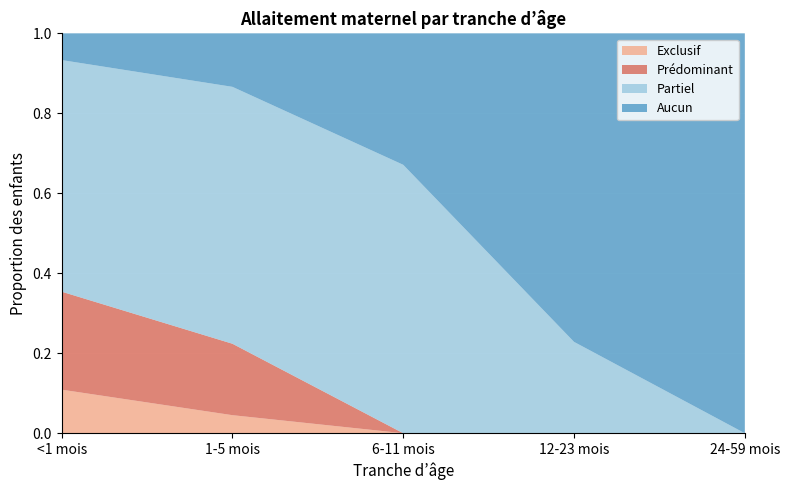

Reading left to right, extract all data points from this chart.

Exclusif: <1 mois=0.1	1-5 mois=0.0	6-11 mois=0.0	12-23 mois=0.0	24-59 mois=0.0
Prédominant: <1 mois=0.2	1-5 mois=0.2	6-11 mois=0.0	12-23 mois=0.0	24-59 mois=0.0
Partiel: <1 mois=0.6	1-5 mois=0.6	6-11 mois=0.7	12-23 mois=0.2	24-59 mois=0.0
Aucun: <1 mois=0.1	1-5 mois=0.1	6-11 mois=0.3	12-23 mois=0.8	24-59 mois=1.0